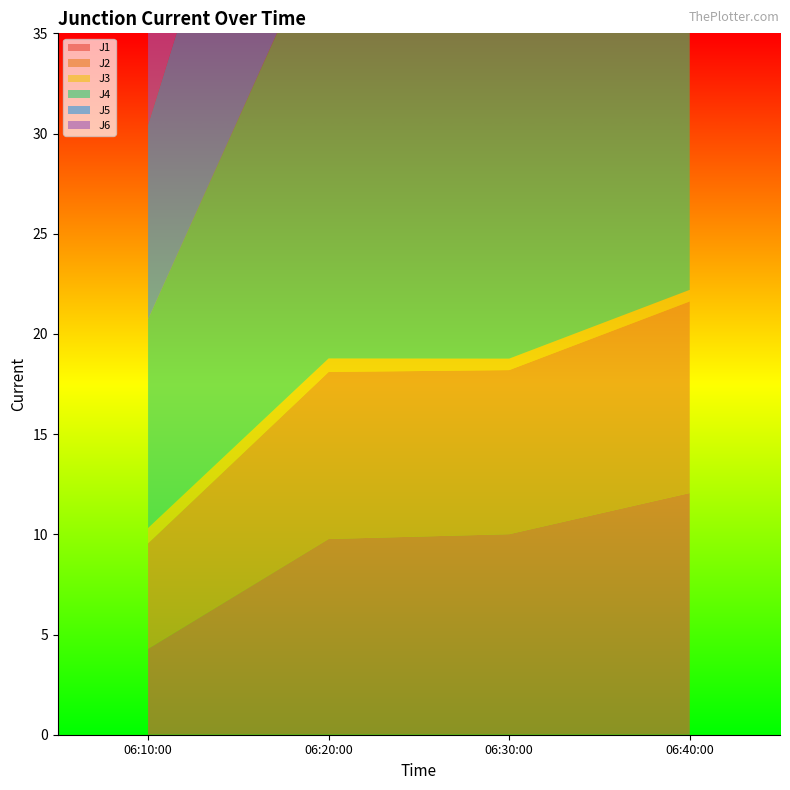

Reading left to right, what are all the values shown in this chart?

J1: 4.3	9.8	10.0	12.1
J2: 5.3	8.3	8.2	9.6
J3: 0.8	0.7	0.6	0.6
J4: 10.4	22.0	22.3	26.7
J5: 9.7	18.7	18.8	22.3
J6: 5.1	8.5	8.4	9.9